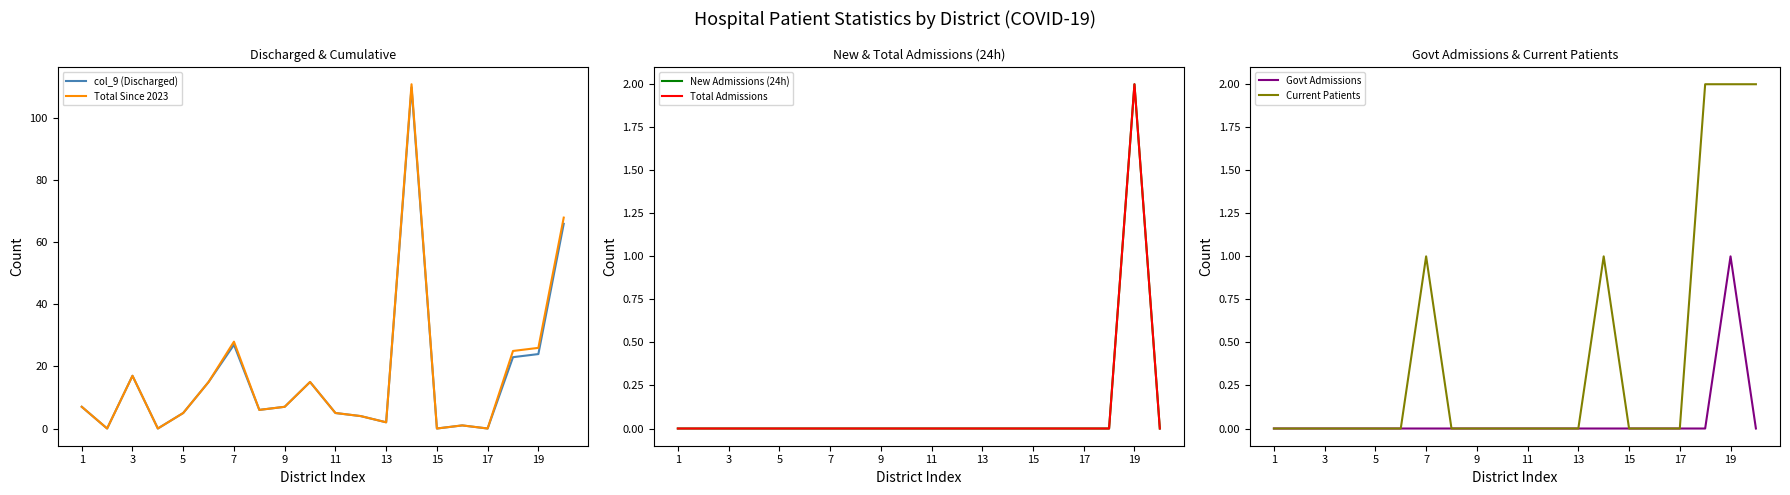

True or false: Total Since 2023 and col_9 (Discharged) cross at least once.

False